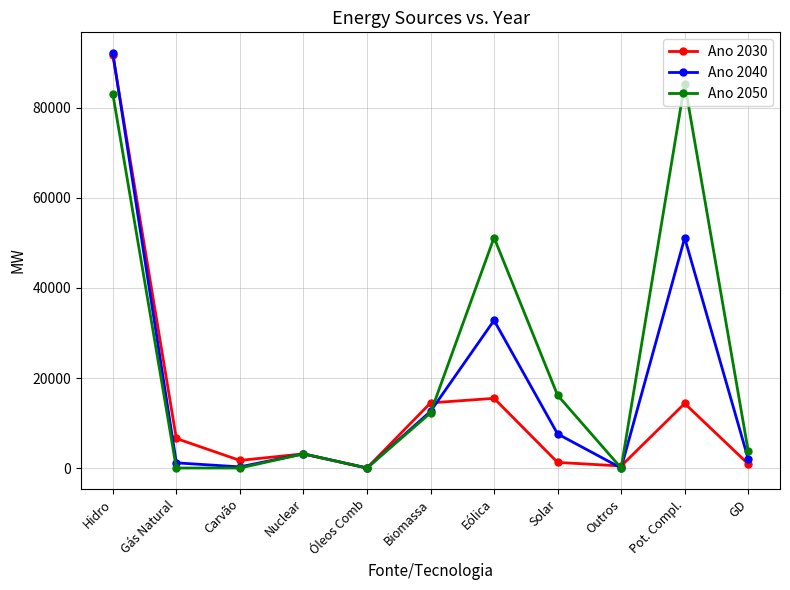

Where is the first local maximum for Ano 2030?

Nuclear